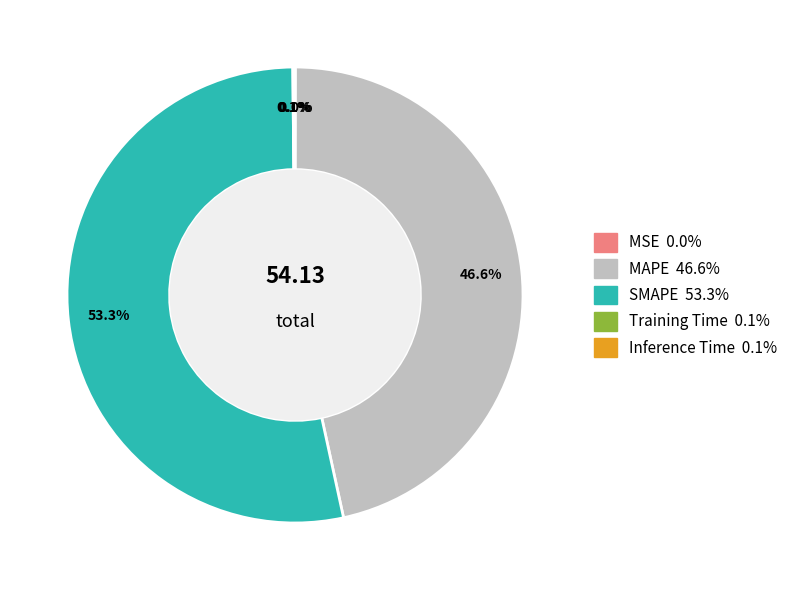

Does any single category account for the majority?

Yes